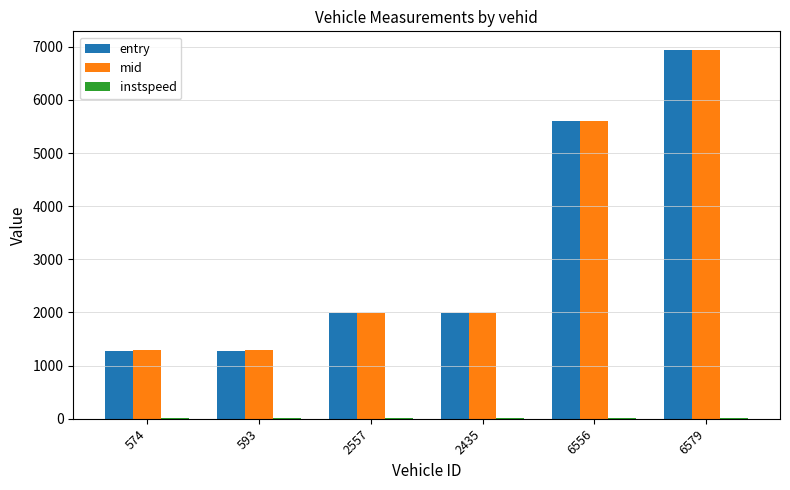

The value of mid at 6579 is 6944.4. True or false?

True